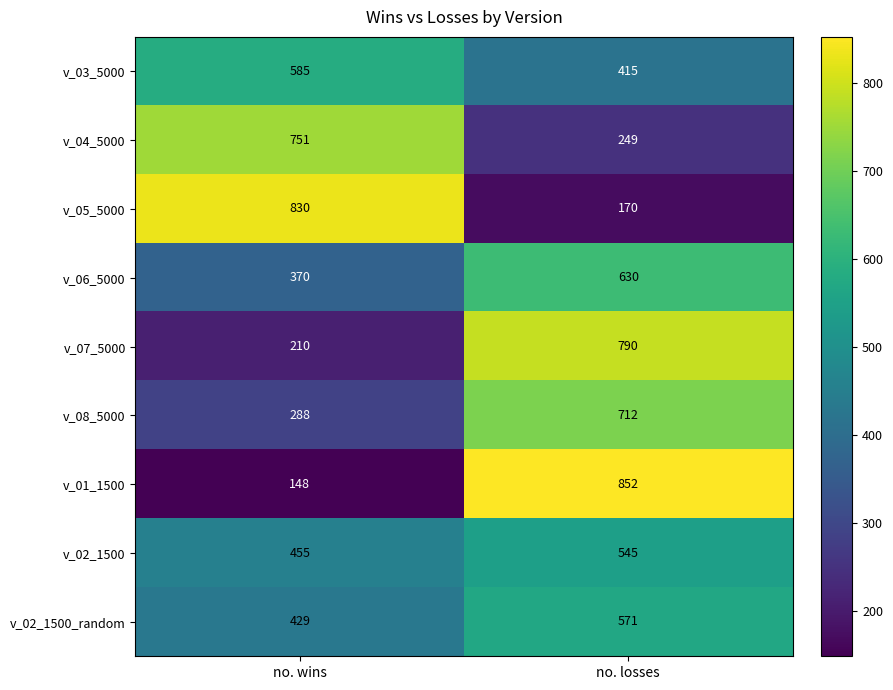

The value of v_06_5000 at no. losses is 349. True or false?

False